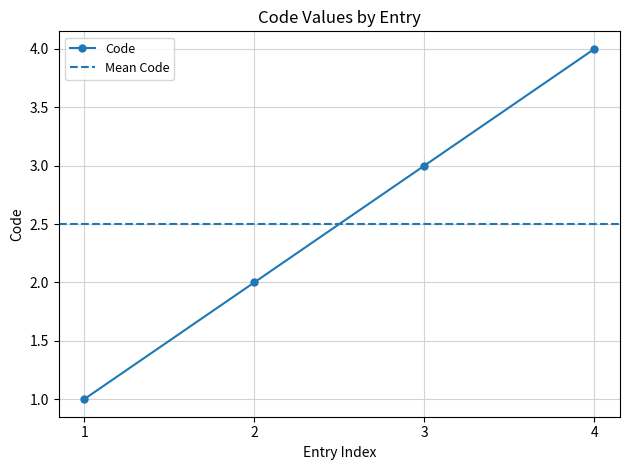

The Code series shows 3 at 3. True or false?

True